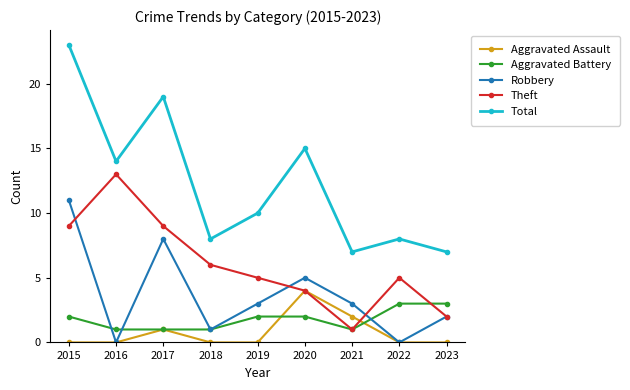

What is the lowest value of the Theft series?

1